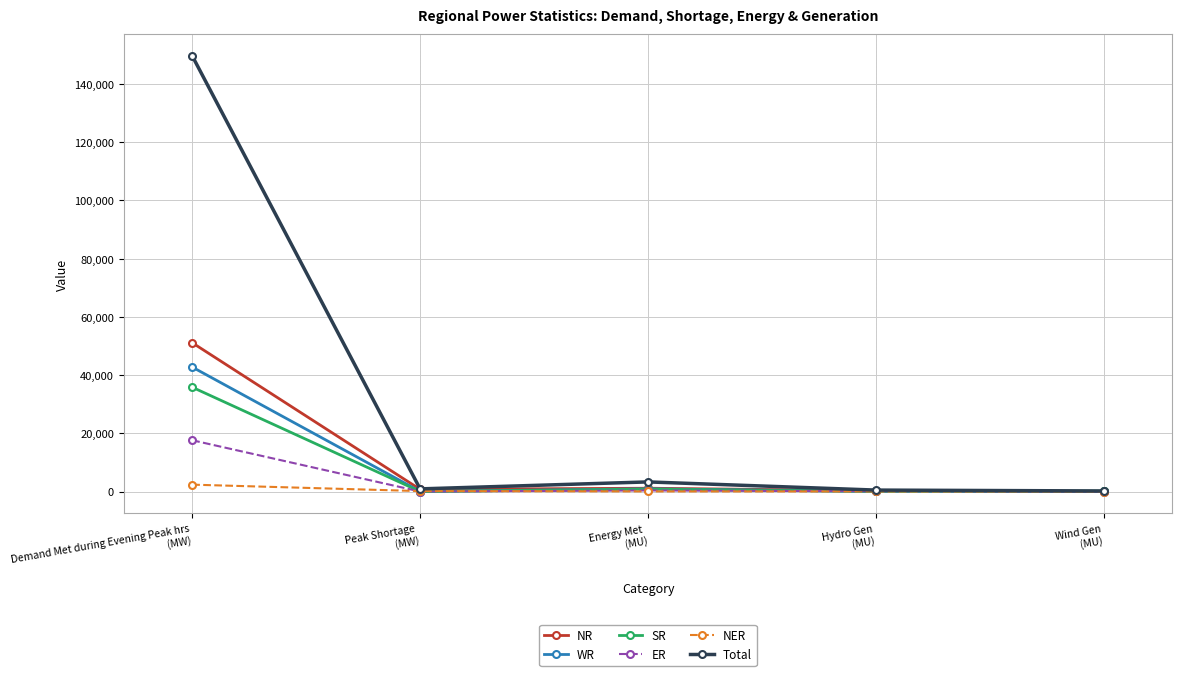

What is the sum of all WR values?

43805